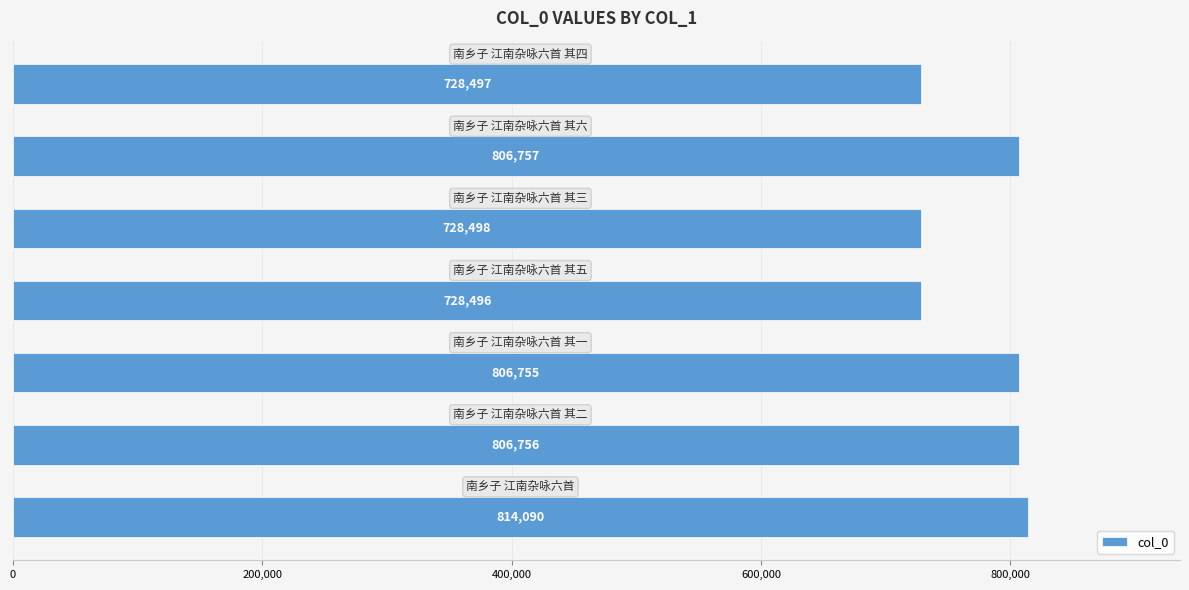

What is the maximum value shown in the chart?

814090